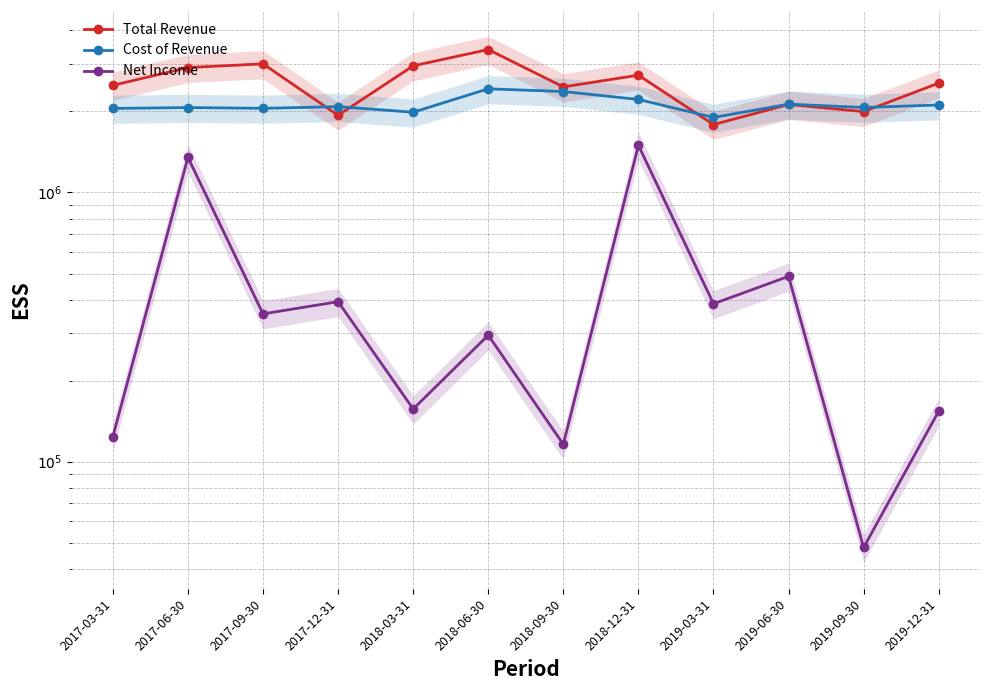

True or false: Cost of Revenue has more than 0 points higher than both neighbors.

True